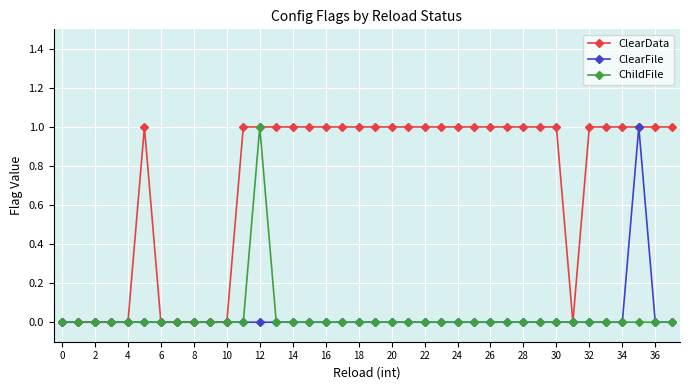

True or false: ClearData has more than 0 interior local peaks.

True